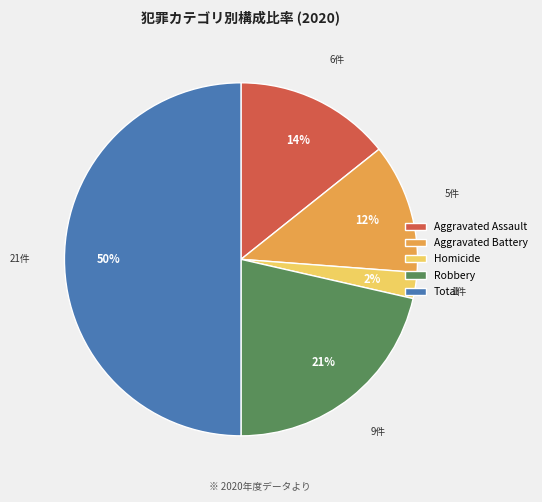

To the nearest percent, what percentage of the pie is Aggravated Assault?

14%